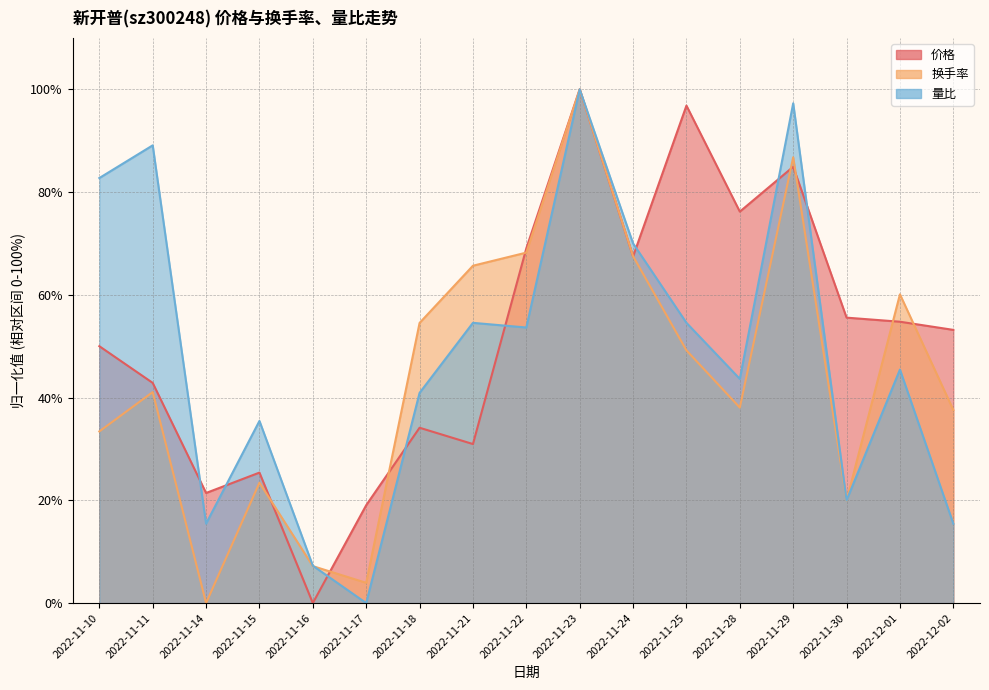

What is the difference between the maximum and minimum values in the 价格 series?

100.0